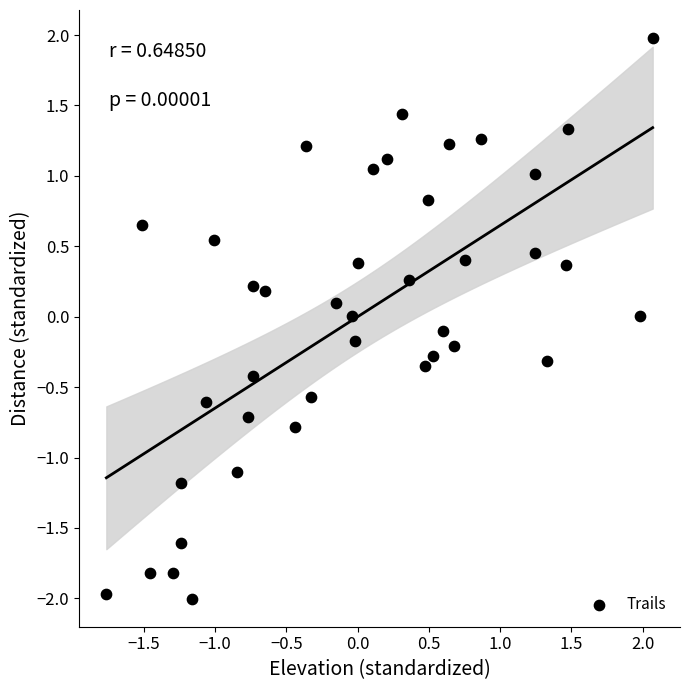

What is the range of X values (max minus min)?

3.8